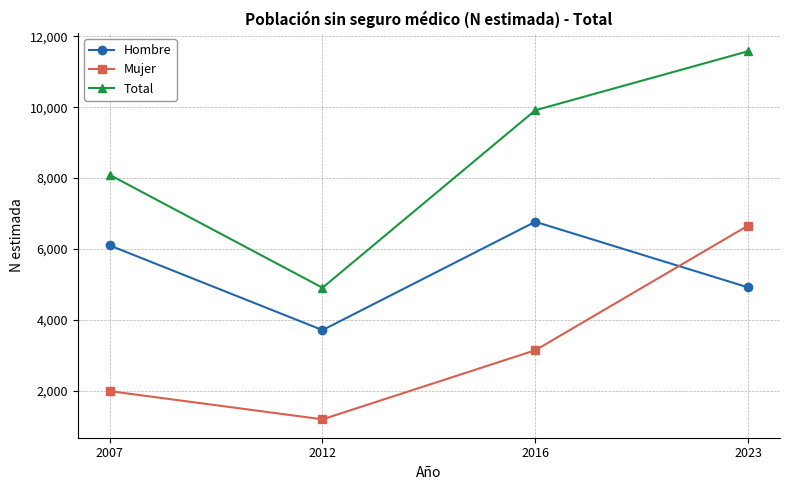

Where is Mujer nearest to the value 3928?

2016